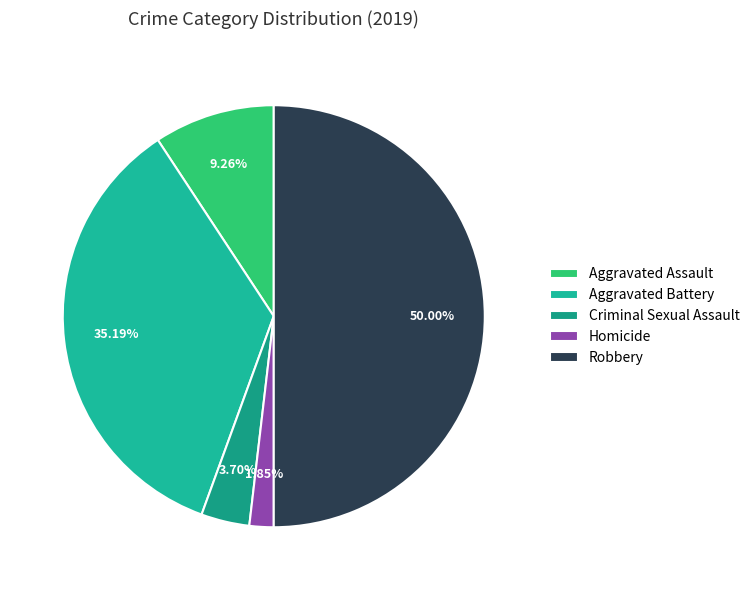

To the nearest percent, what is the combined percentage of Homicide and Robbery?

52%